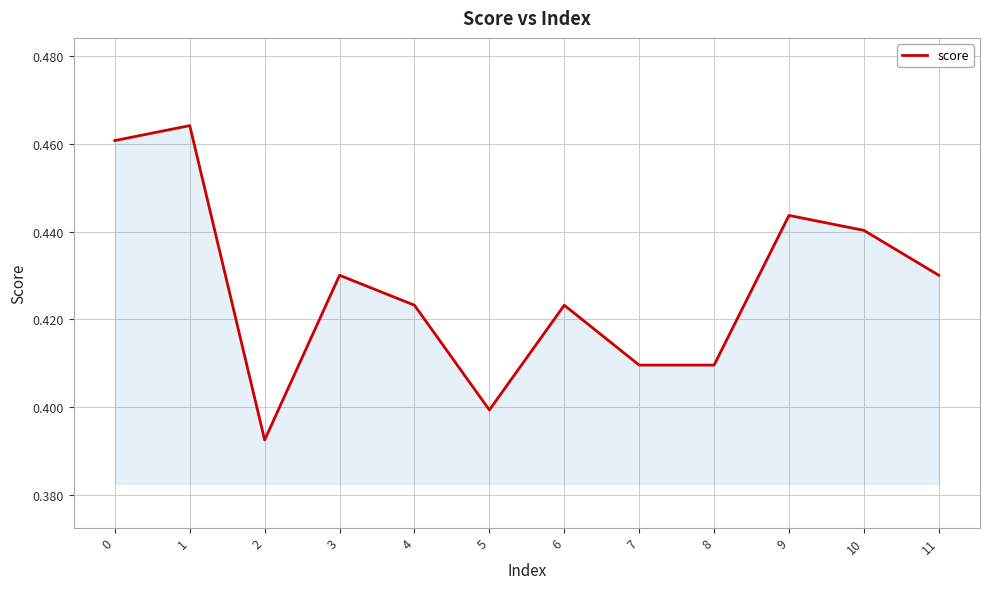

True or false: the data shows 0.3 at 9.

False